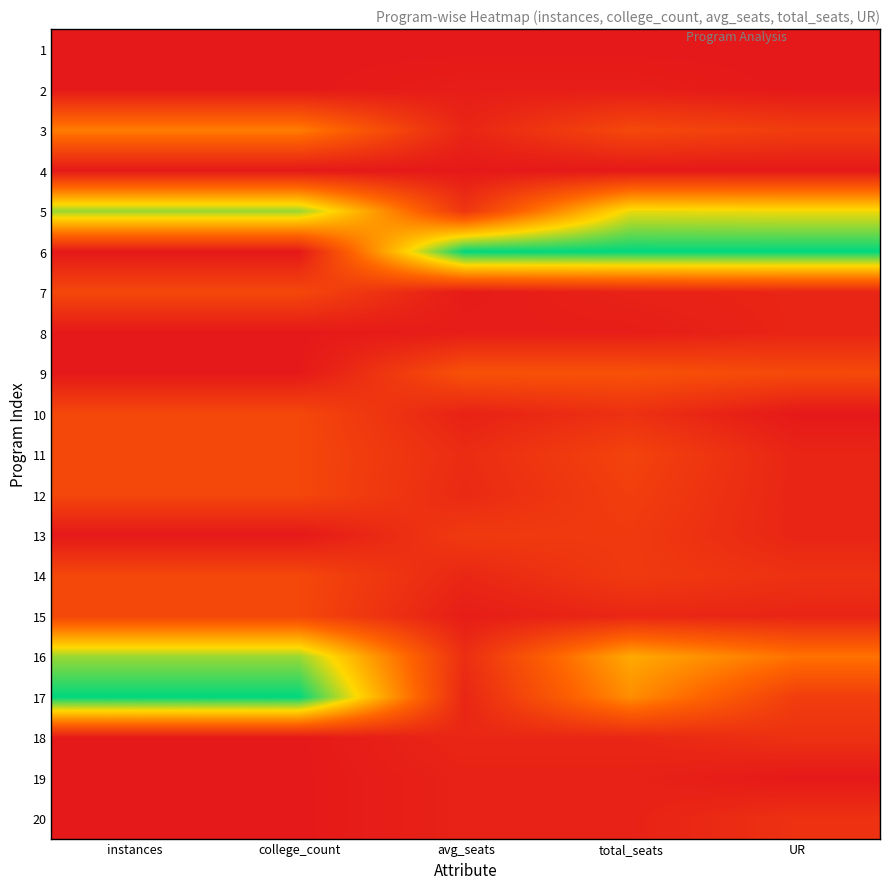

Which label corresponds to the smallest value in the chart?

instances